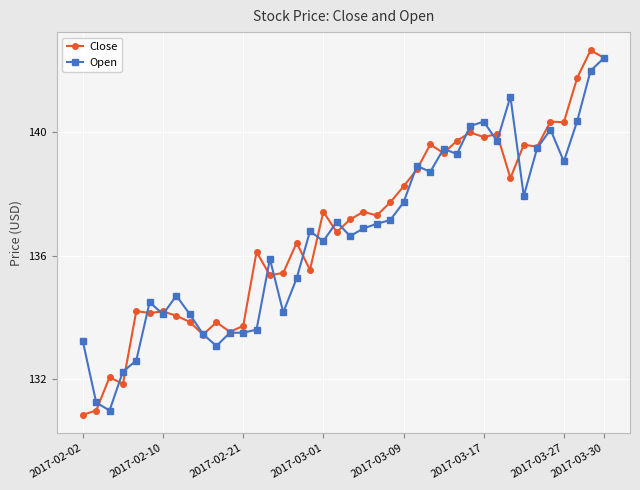

What is the value of the Open point at the 7th from the left?

134.1